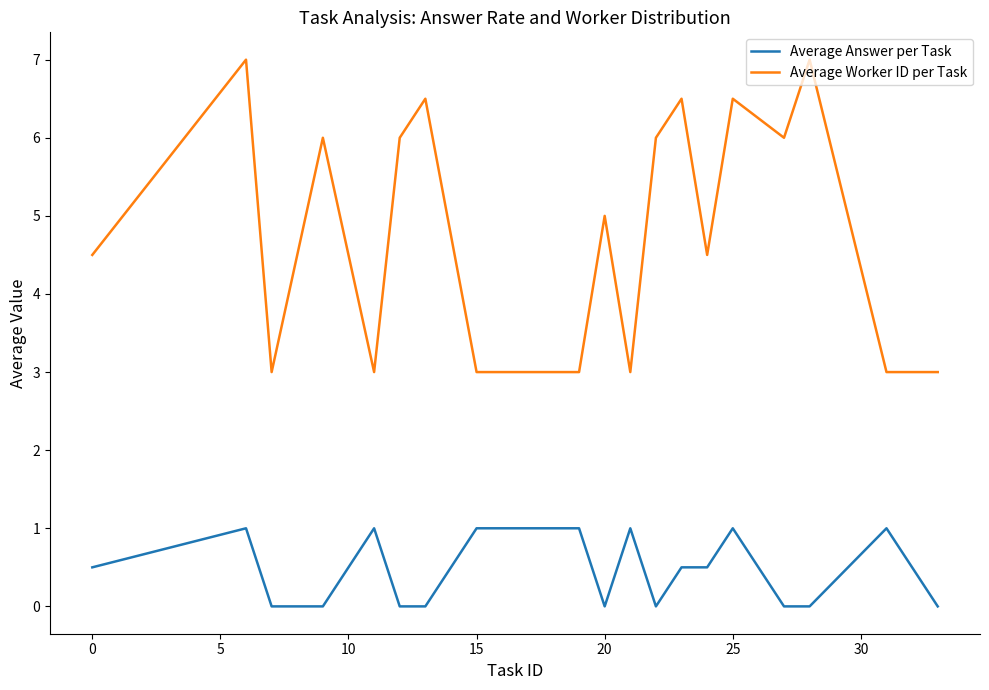

Which series has the largest total across all categories?

Average Worker ID per Task